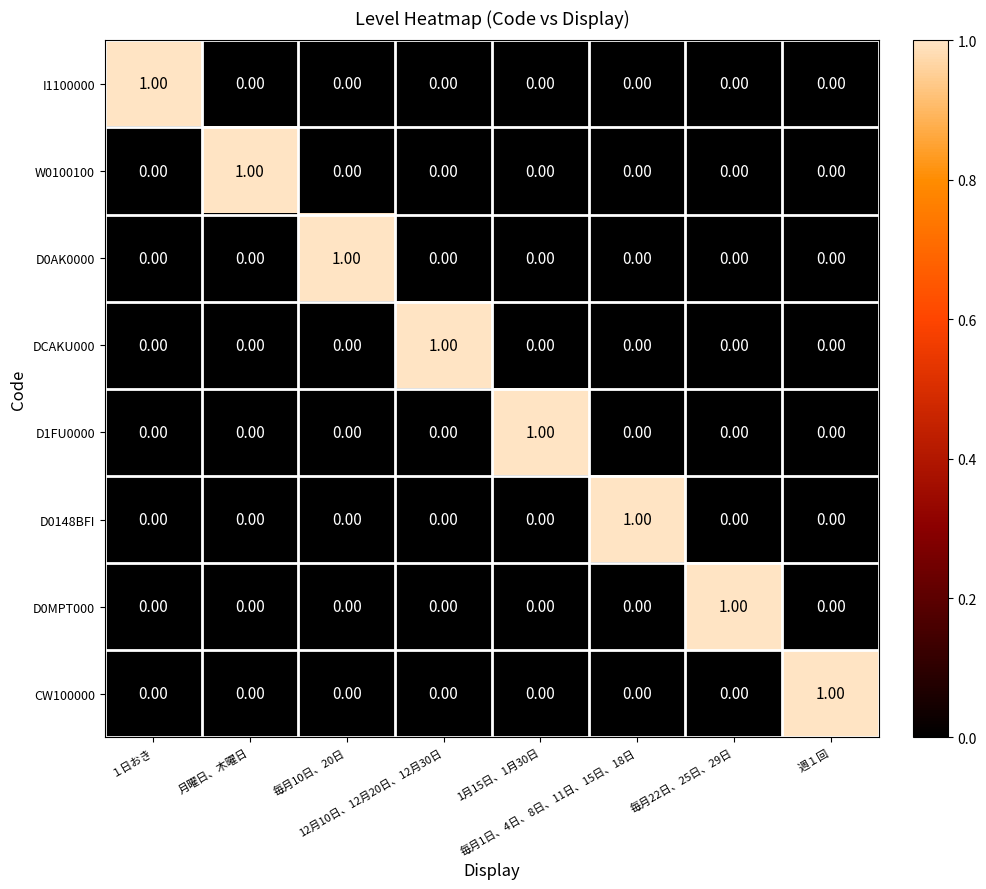

How many data points in W0100100 are above 0?

1